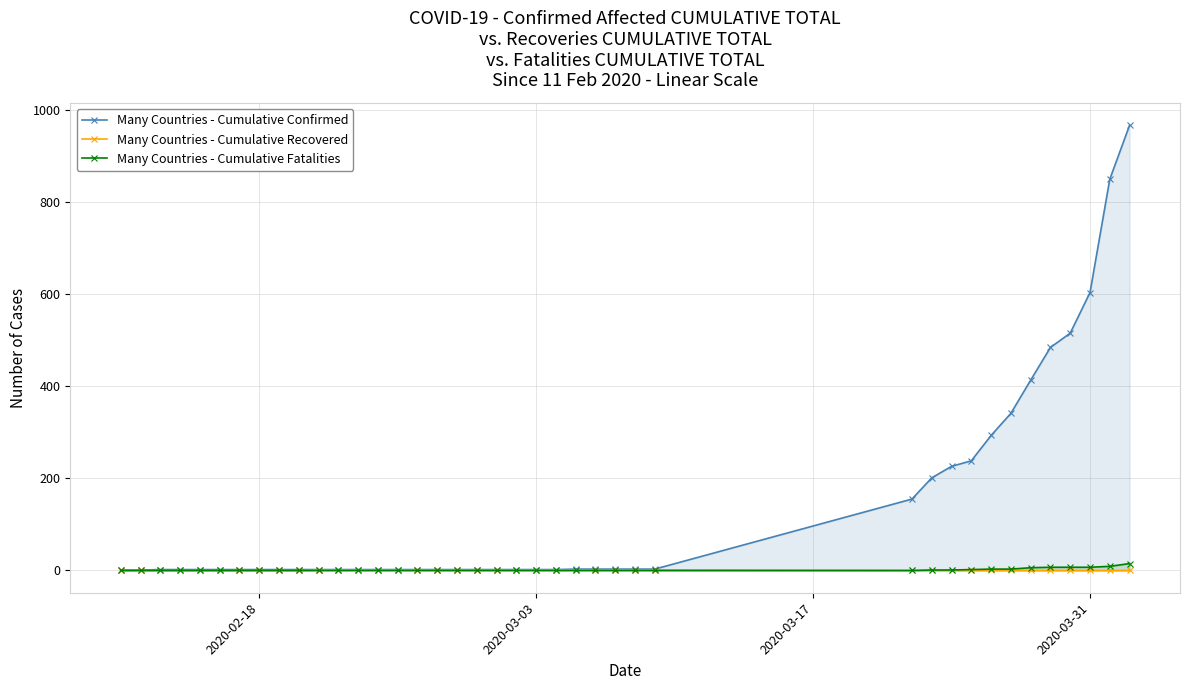

Does the chart have visible grid lines?

Yes